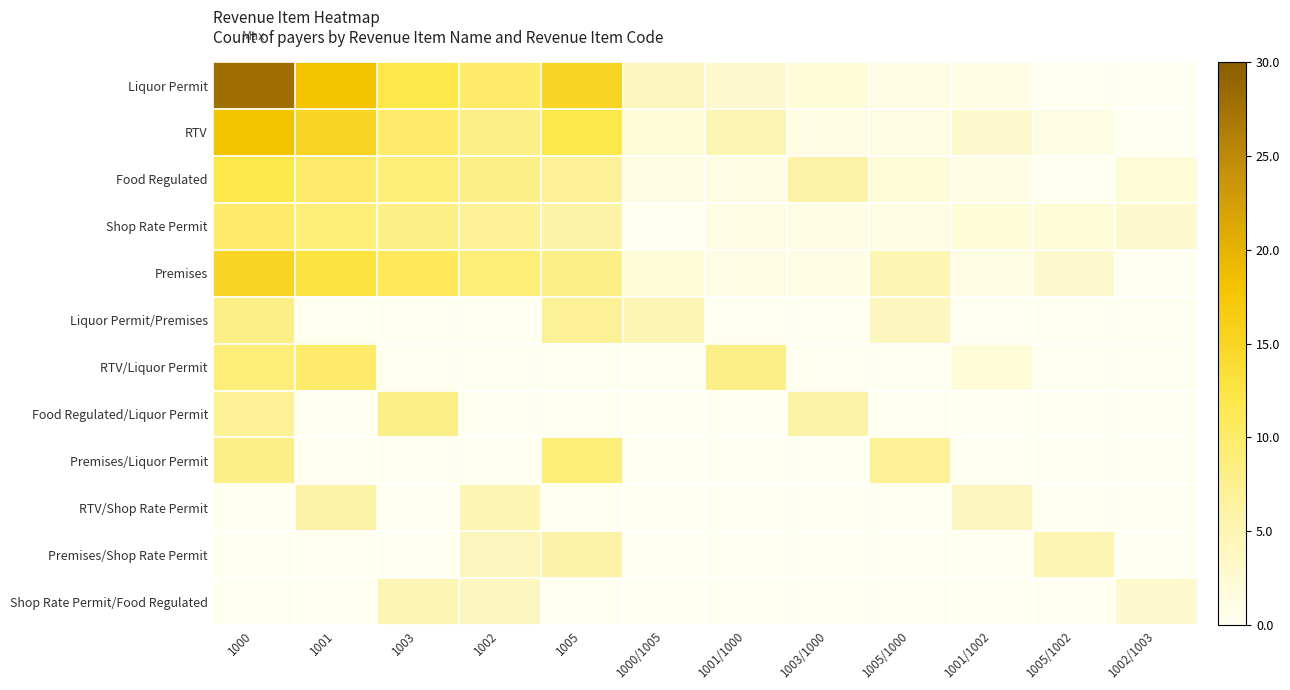

What is the total value across all series at 1001?

81